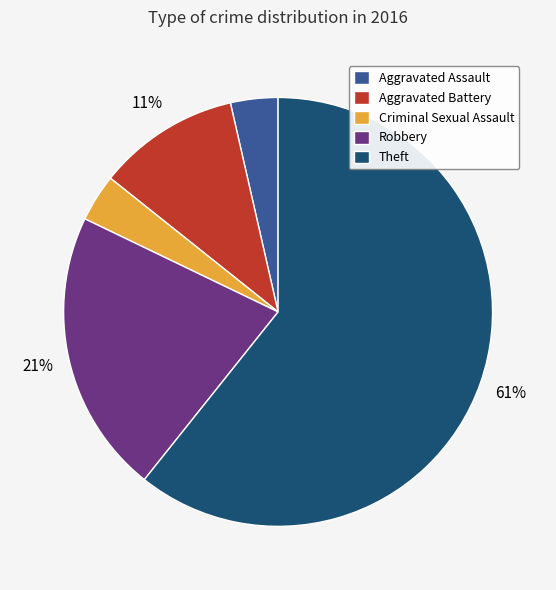

What is the ratio of the value at Aggravated Assault to the value at Robbery?

0.2